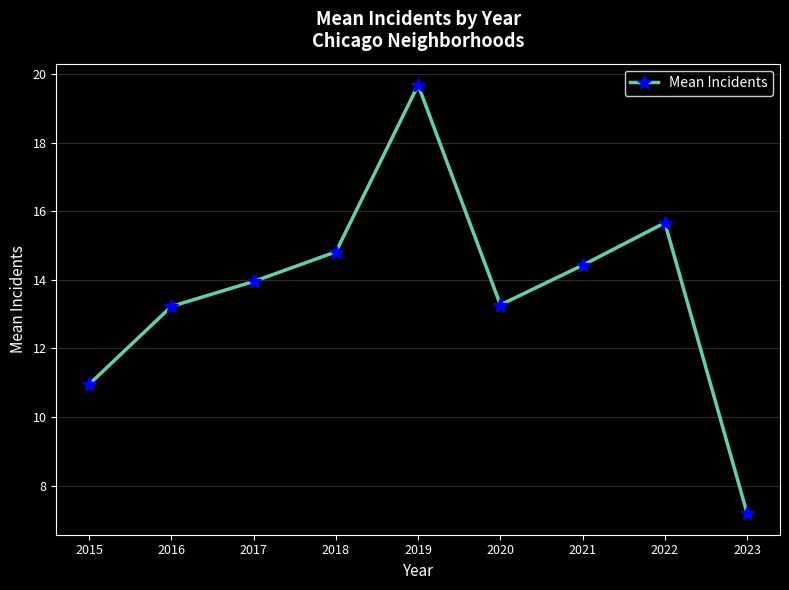

What is the value of the 4th point from the left?

14.8